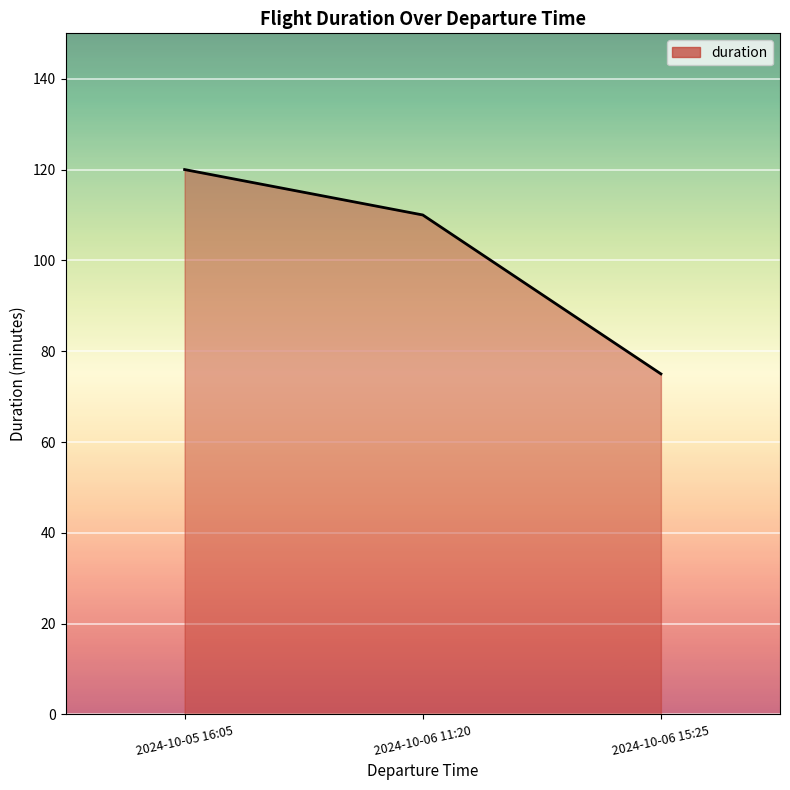

Is it true that the value at 2024-10-06 11:20 is 110?

True